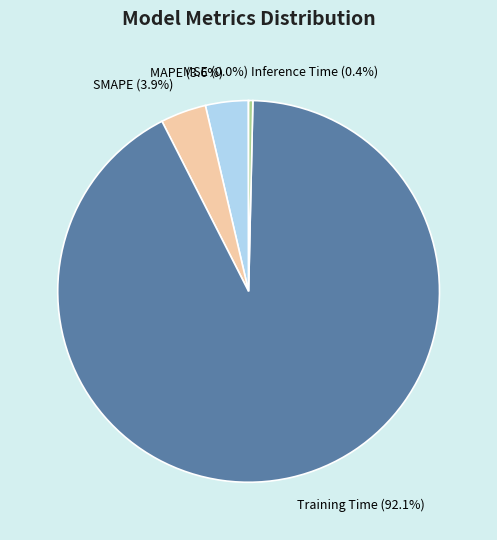

What percentage is NOT represented by MAPE (3.6%)?

96.4%